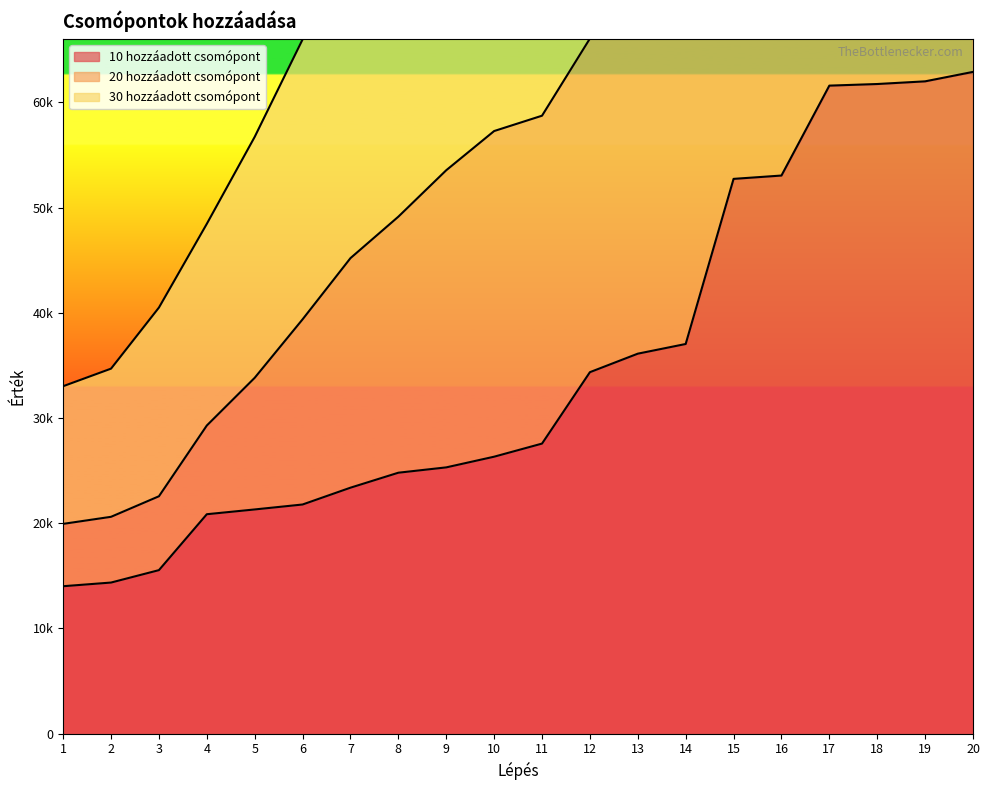

What value does the 10 hozzáadott csomópont series have at 17?

61589.5